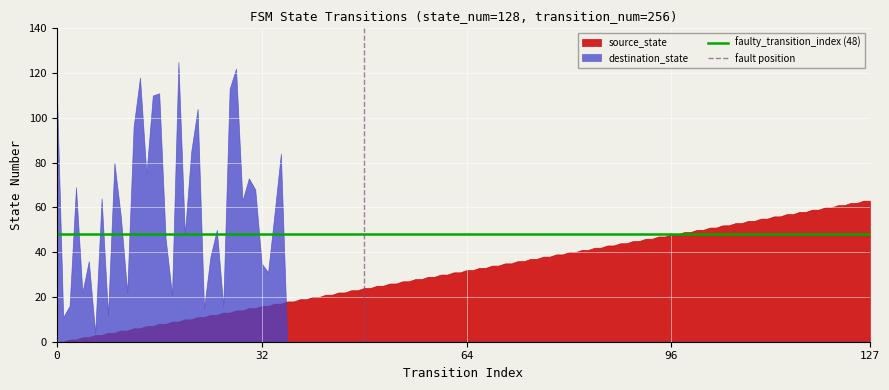

What is the minimum value for faulty_transition_index (48)?

48